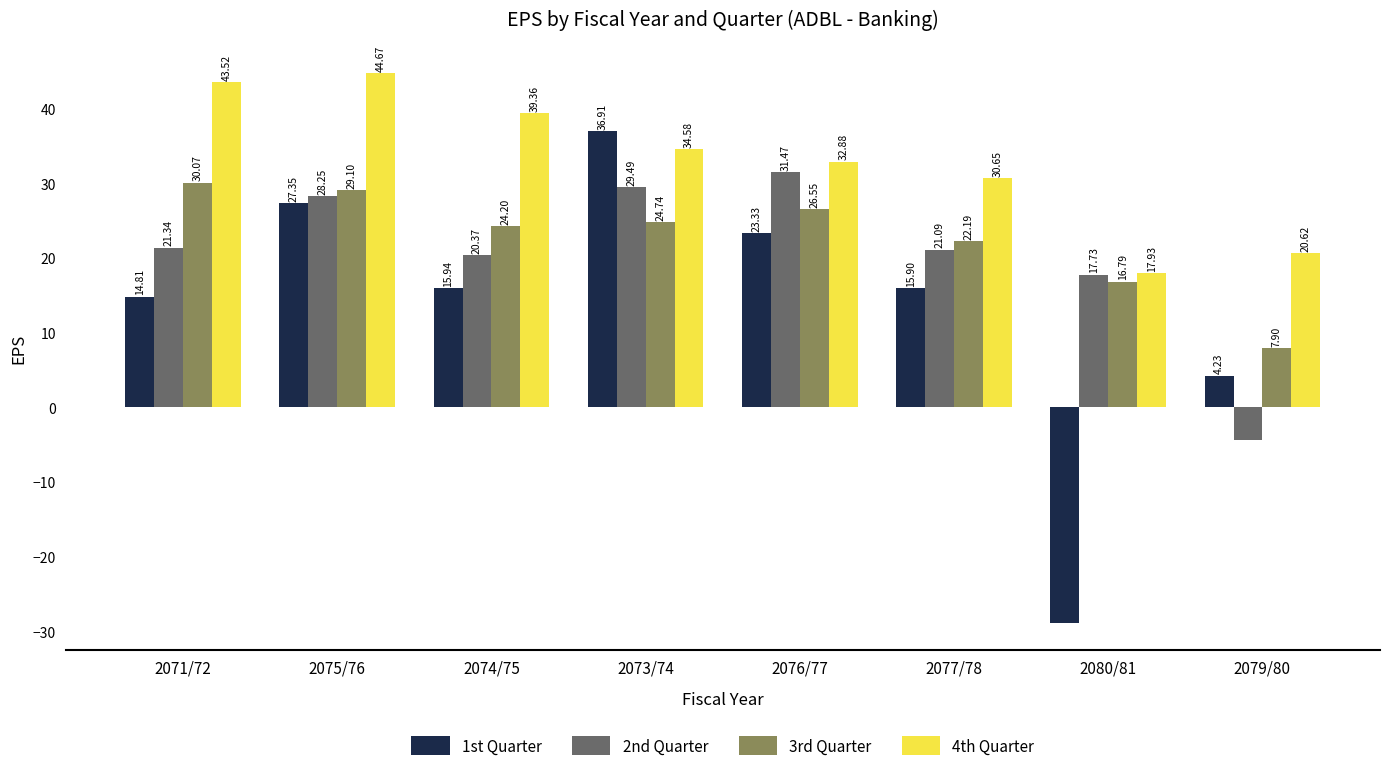

What is the average value of the 3rd Quarter series?

22.7